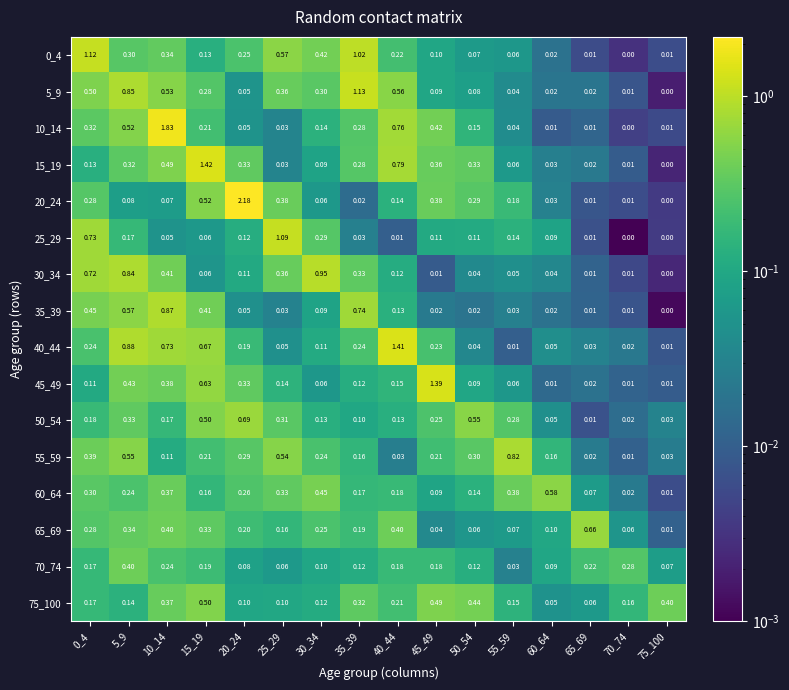

Is the value of 70_74 at 60_64 greater than the value of 40_44 at 70_74?

Yes